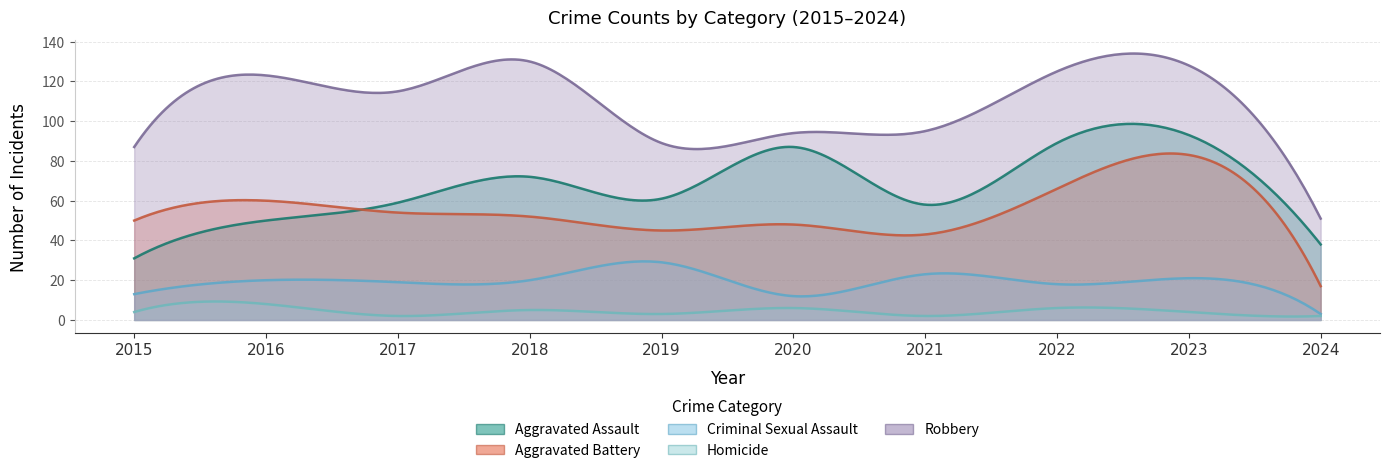

At how many categories does at least one series exceed 106?

5